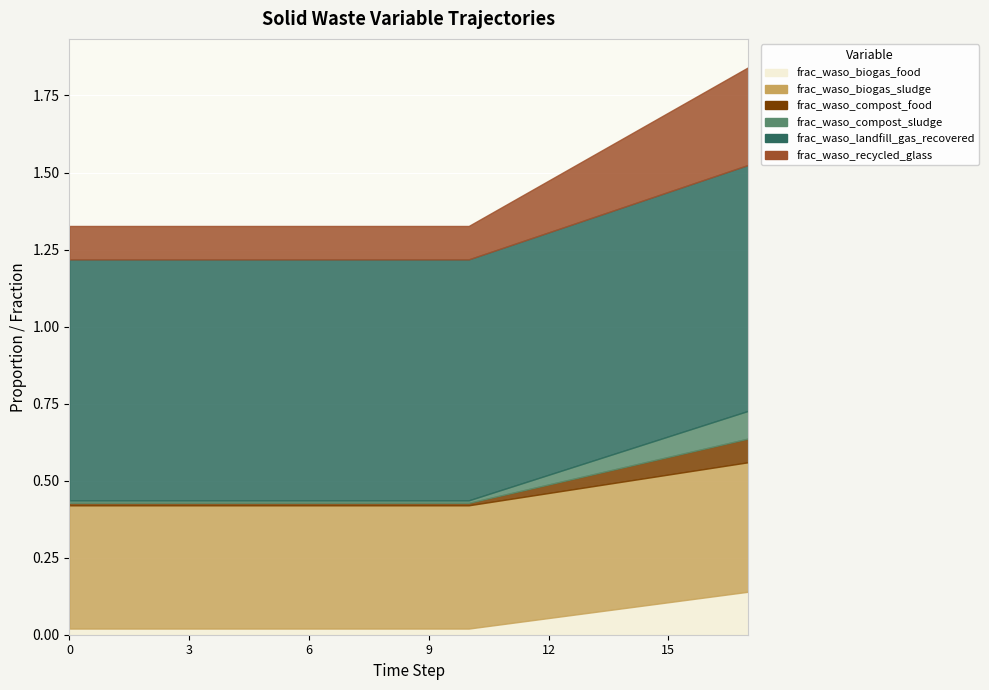

What is the value of the frac_waso_landfill_gas_recovered point at the 3rd from the left?

0.8